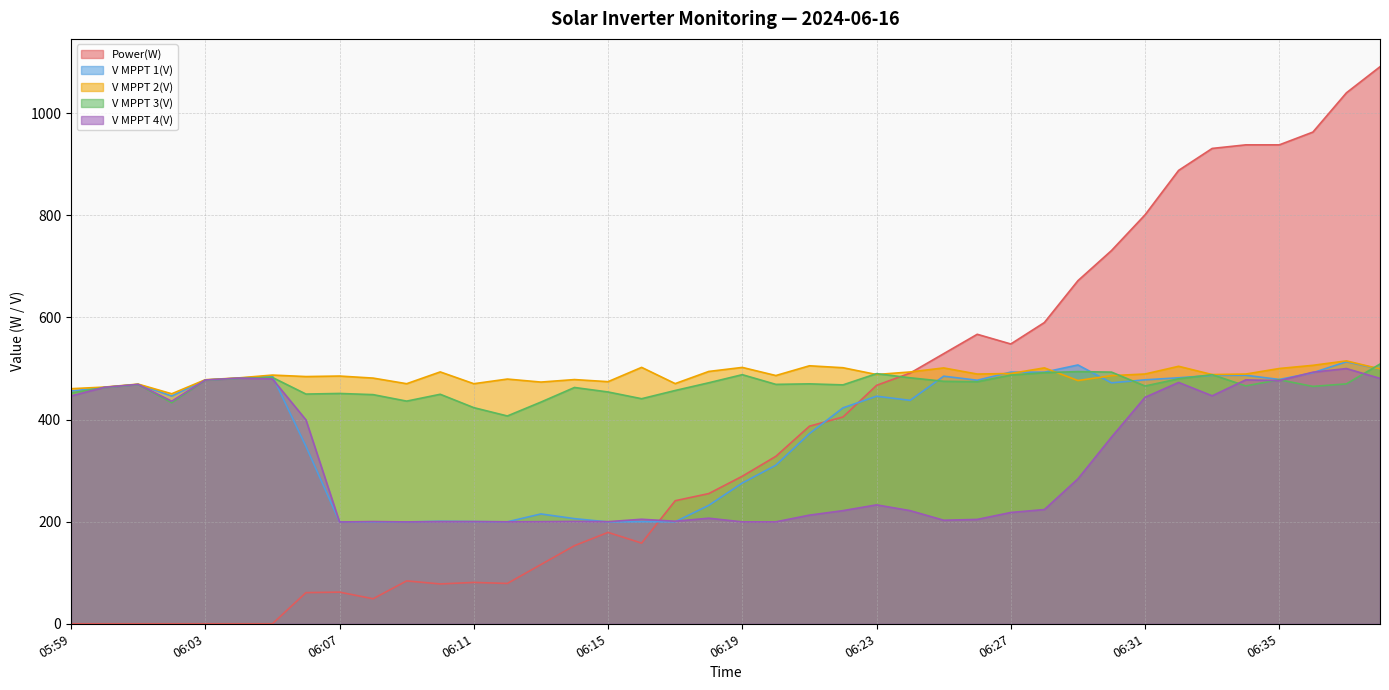

What are all the series names shown in the legend?

Power(W), V MPPT 1(V), V MPPT 2(V), V MPPT 3(V), V MPPT 4(V)